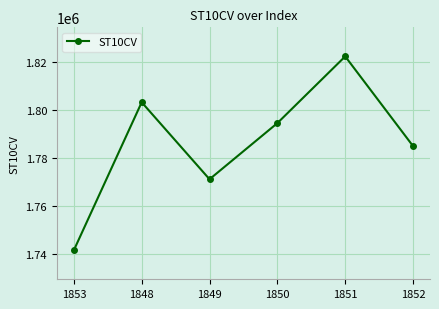

Approximately how many times larger is the value at 1852 compared to 1853?

1.0